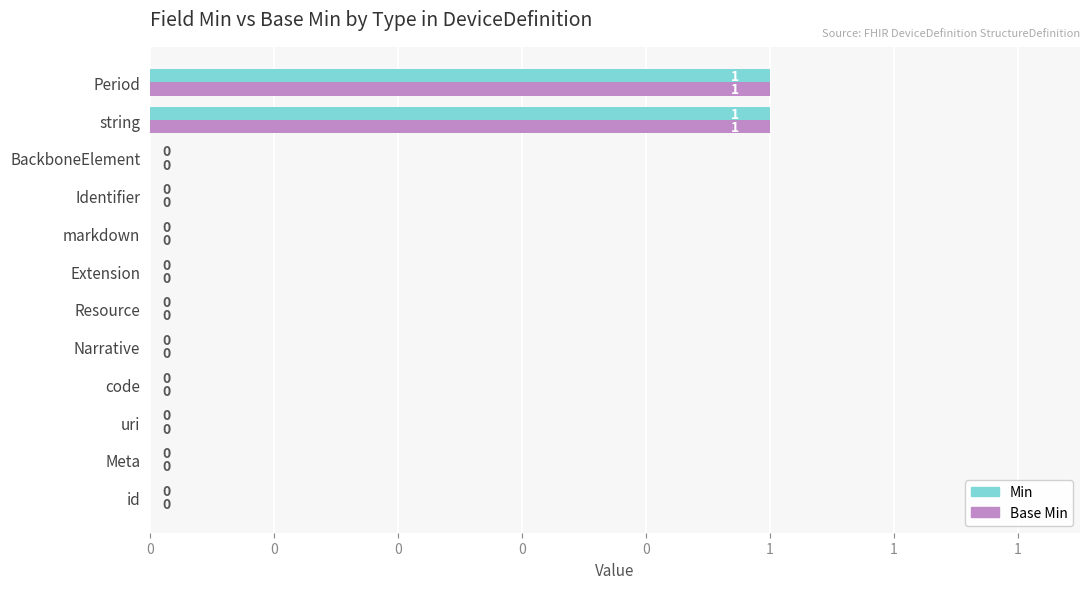

Which series has the largest total across all categories?

Min